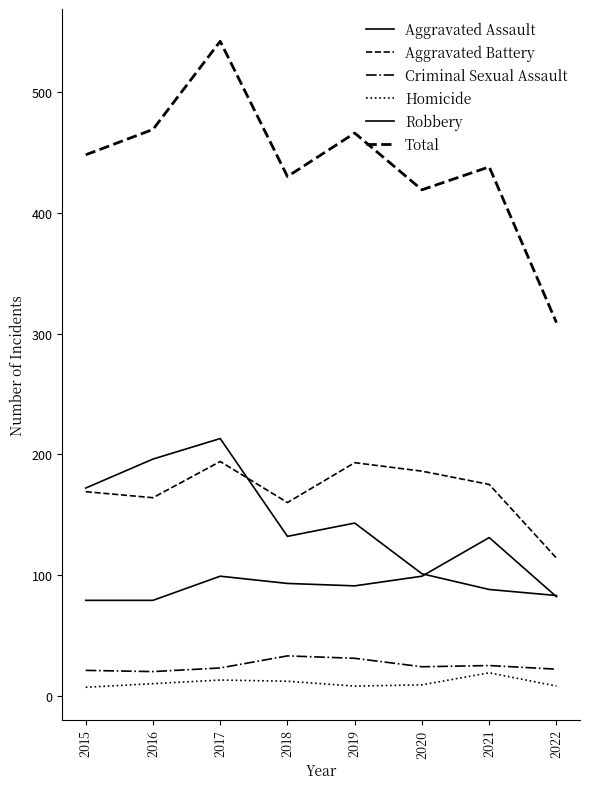

True or false: Criminal Sexual Assault has more than 0 interior local peaks.

True